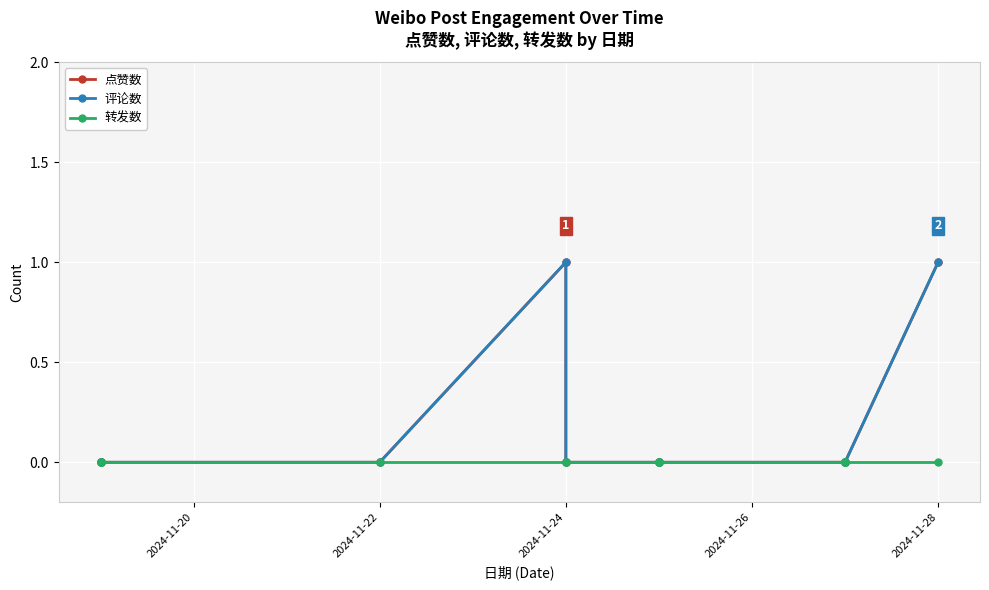

Is this an area chart (filled region under the line)?

No